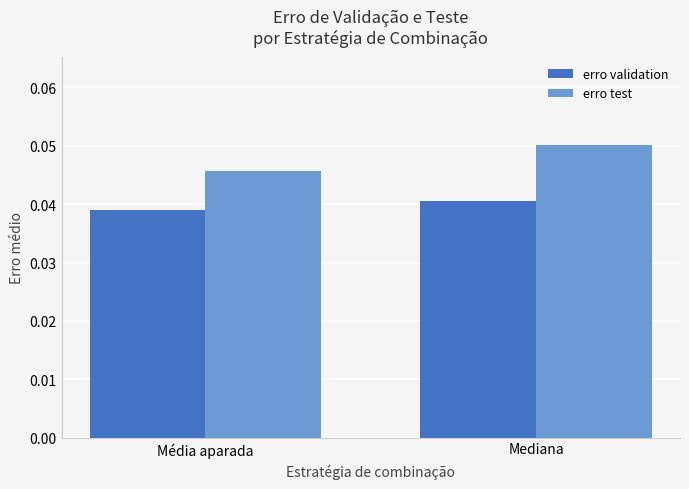

Rank the series at Mediana from highest to lowest value.

erro test, erro validation